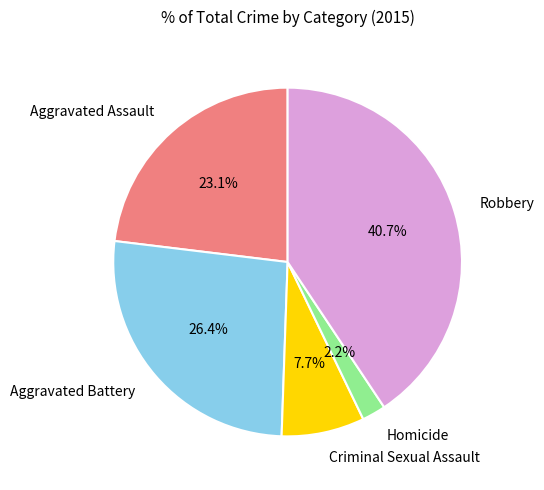

How much of the chart is everything except Aggravated Assault?

76.9%